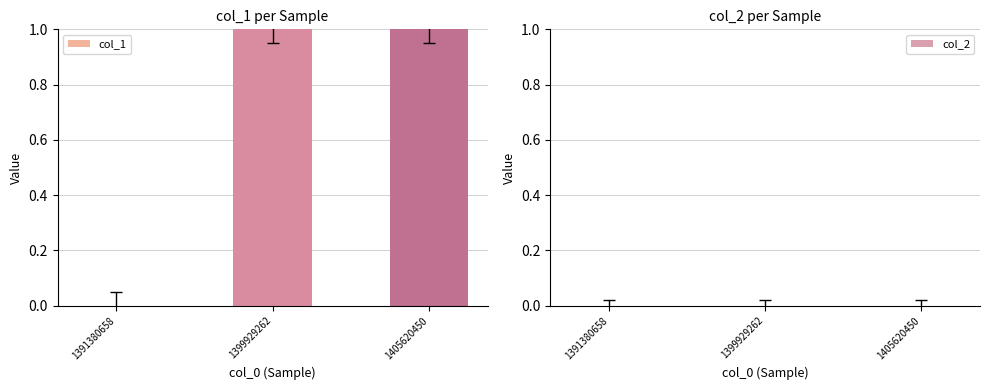

What is the change in value from 1391380658 to 1399929262?

+1